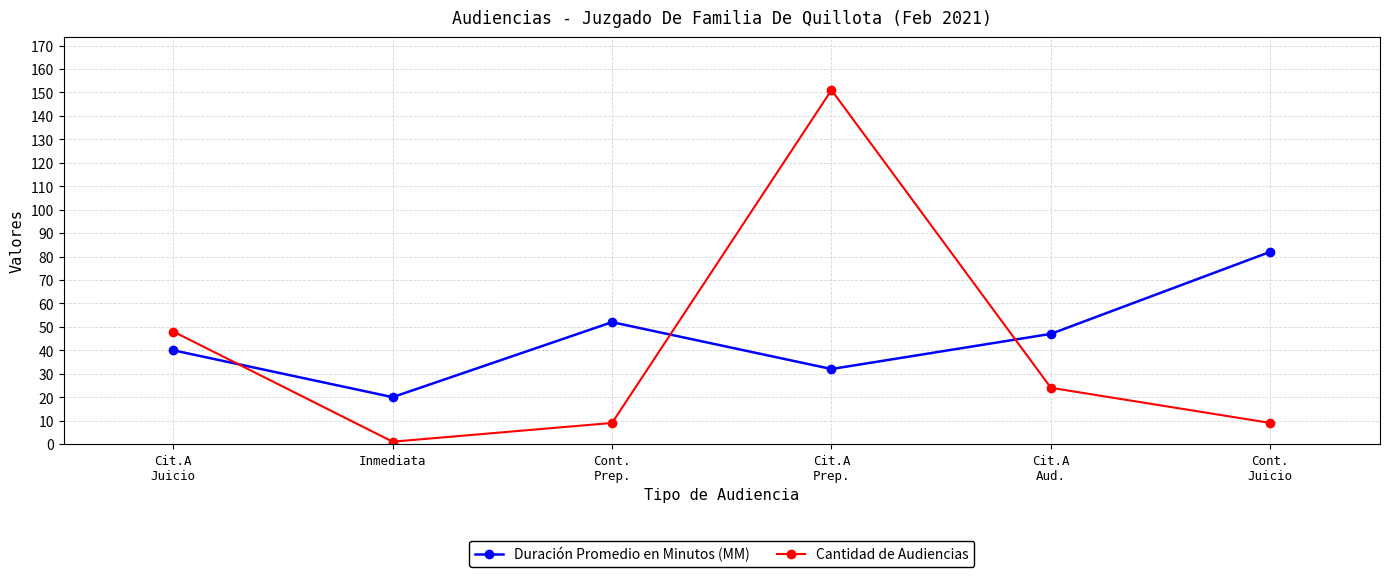

Which series has the largest range (max minus min)?

Cantidad de Audiencias